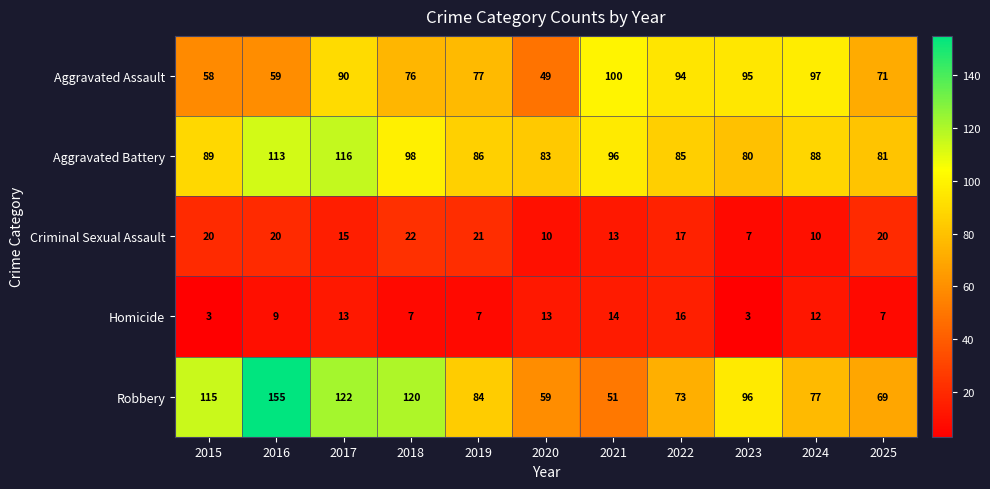

What is the greatest value displayed?

155